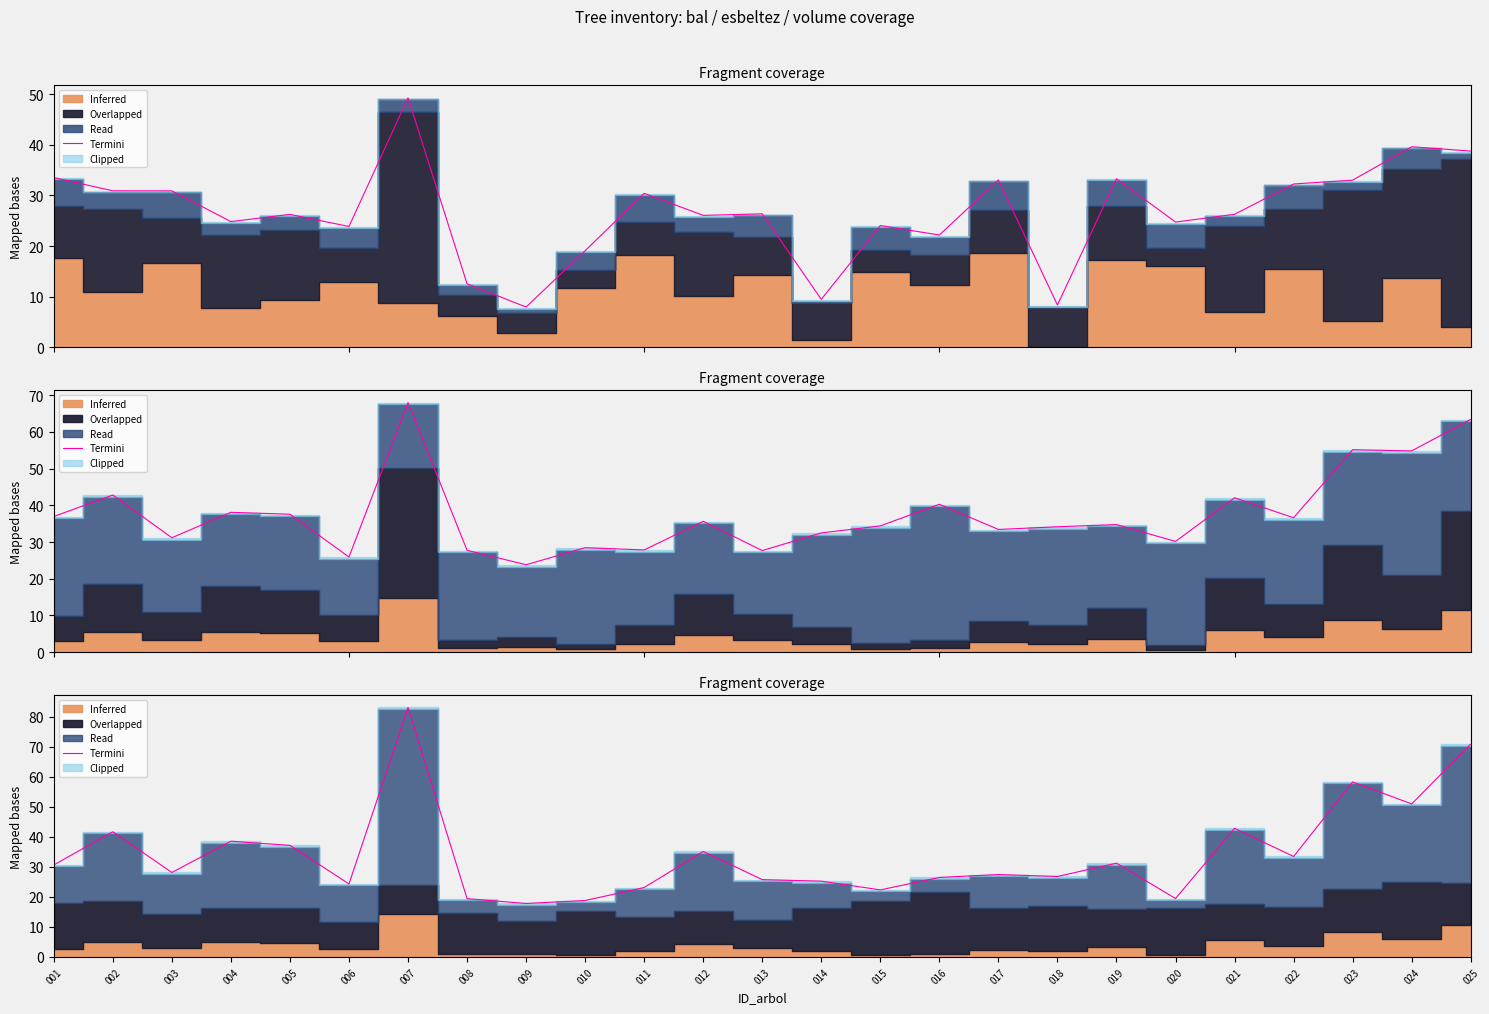

What is the difference between the maximum and minimum values?

65.3